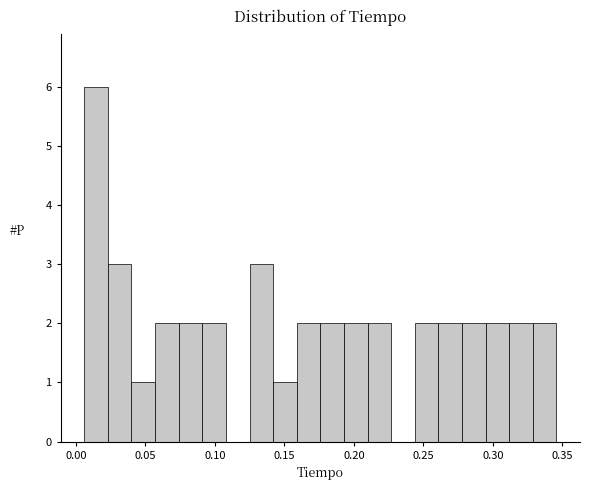

Read against the x-axis, roughly where is the centre of the tallest bar?

0.015